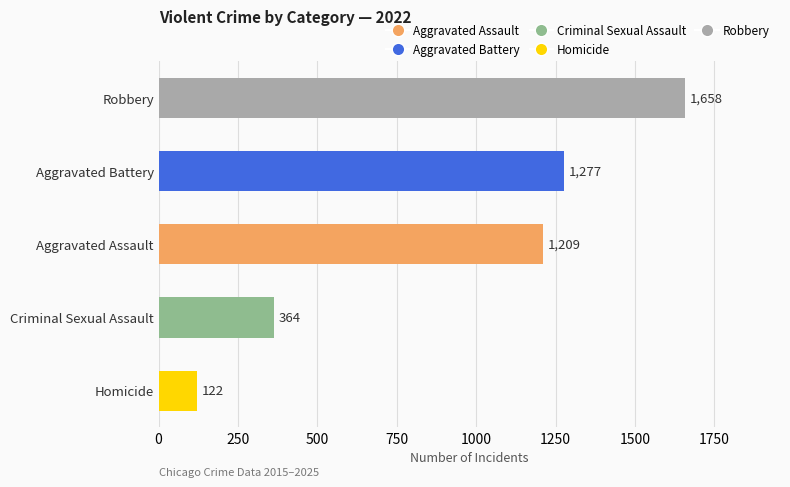

How many values are below 1209?

2